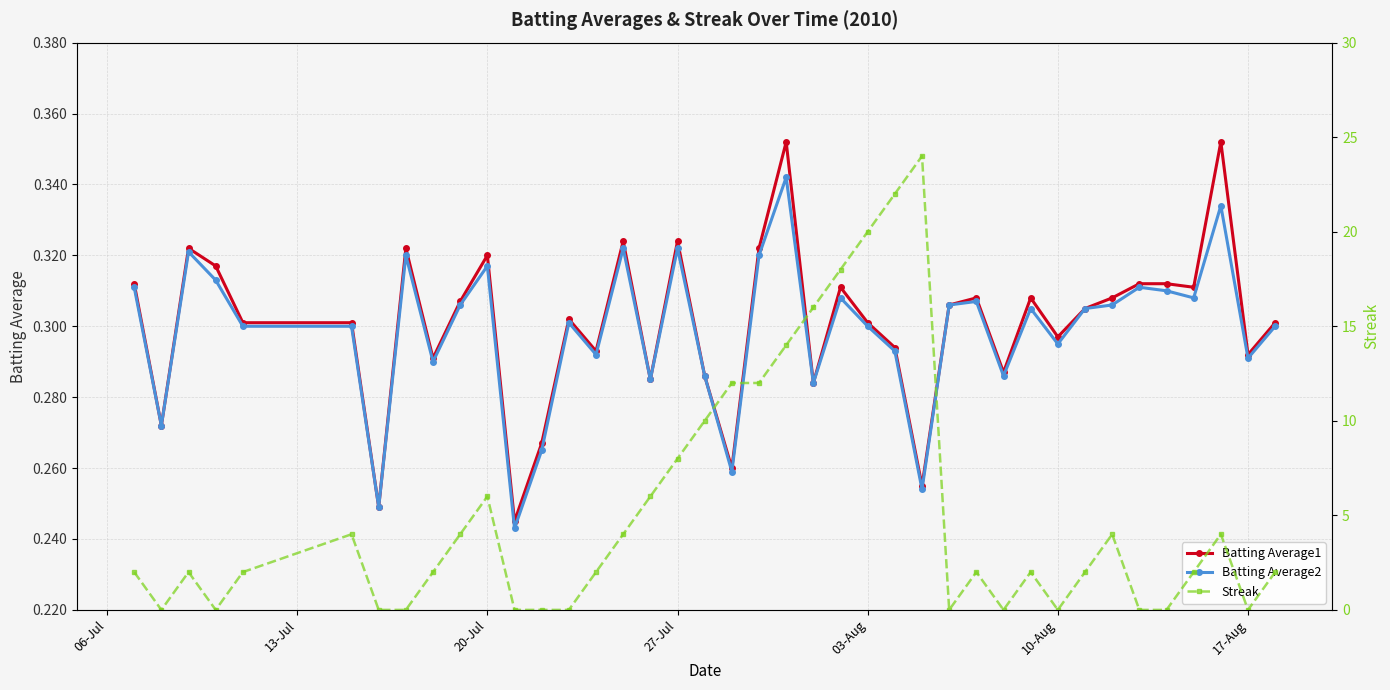

The value of Batting Average1 at 10-Aug is 0.1. True or false?

False